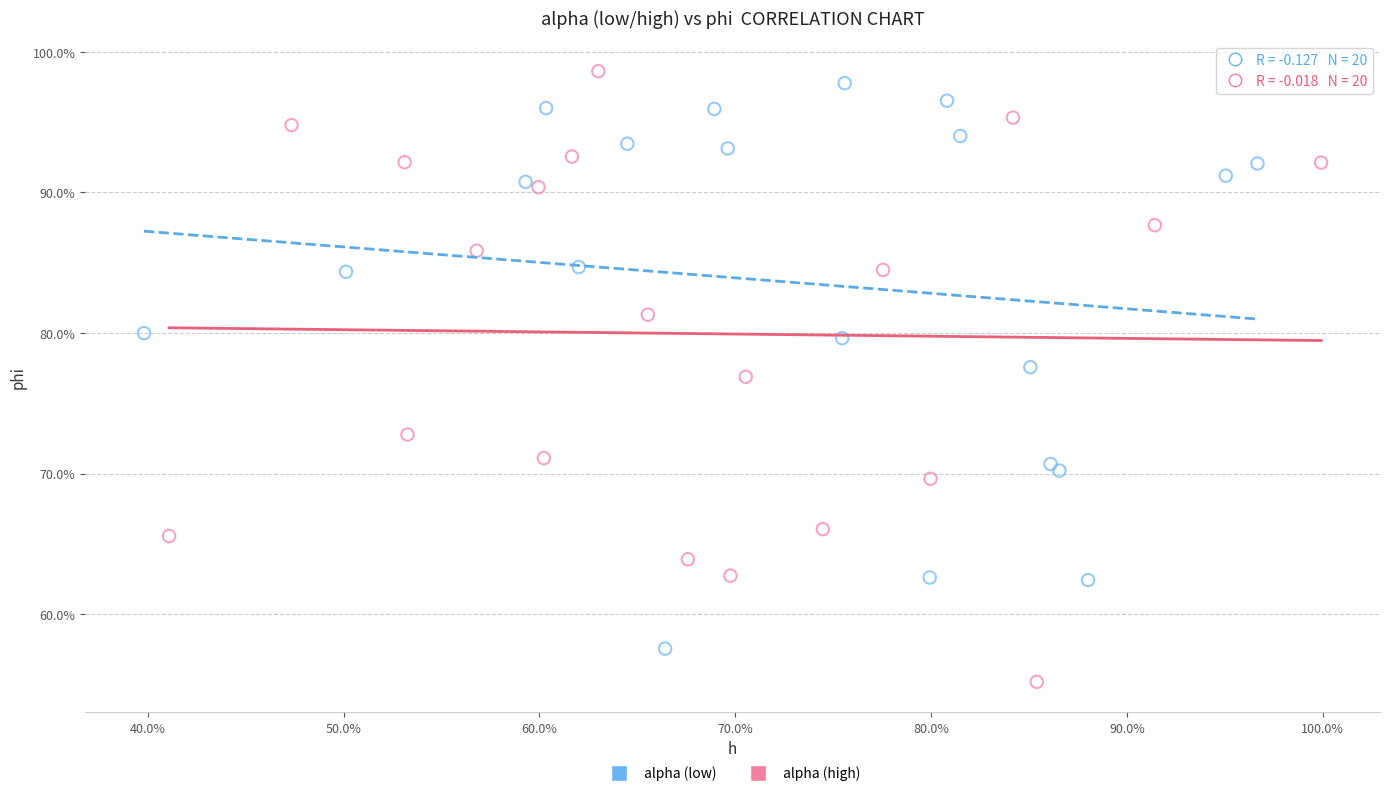

What are all the series names shown in the legend?

alpha (low), alpha (high)